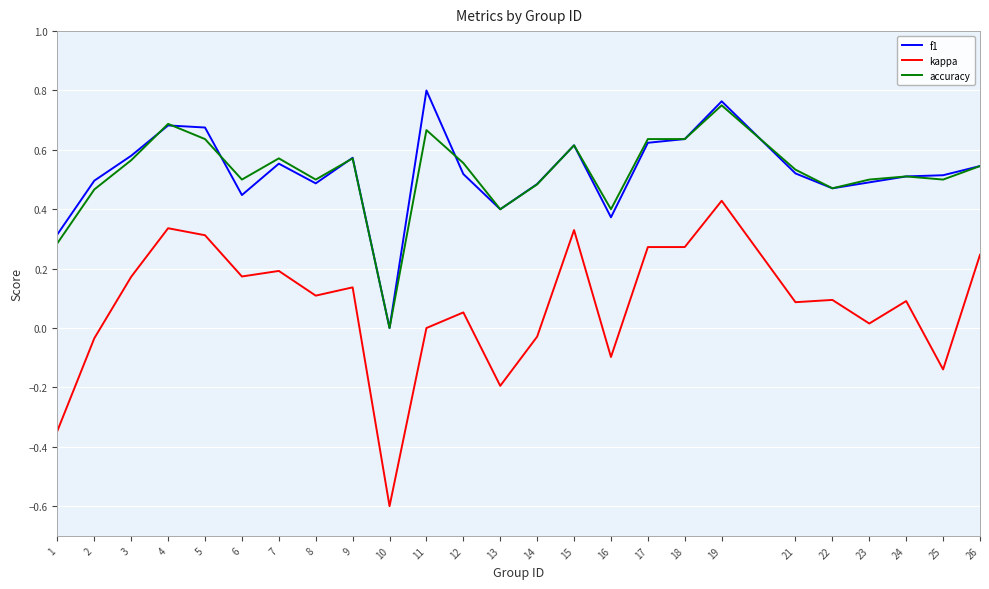

Is it true that accuracy equals 0.6 at 15?

True